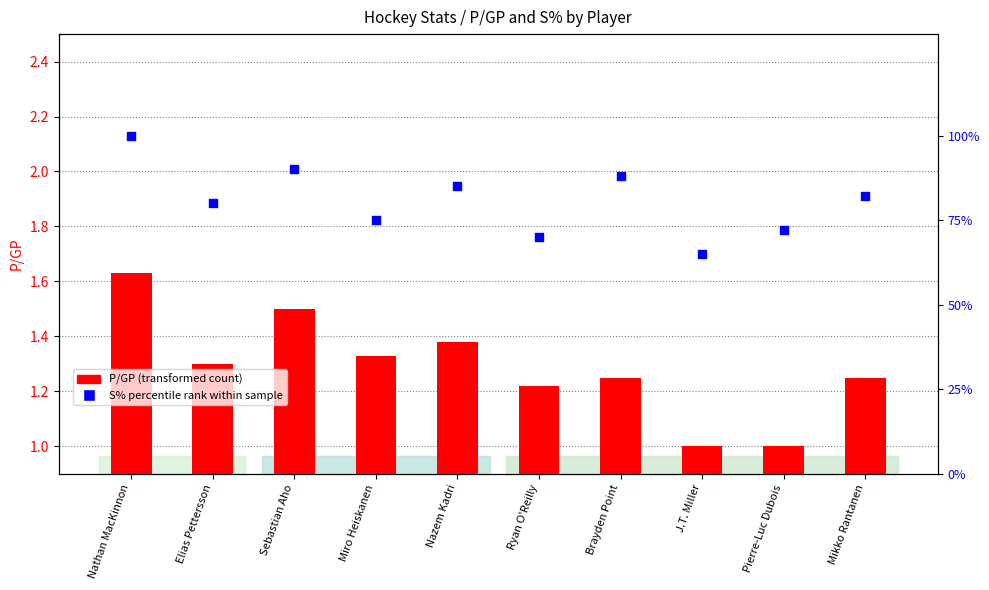

Is the value of S% percentile rank at Brayden Point greater than the value of P/GP at Brayden Point?

Yes